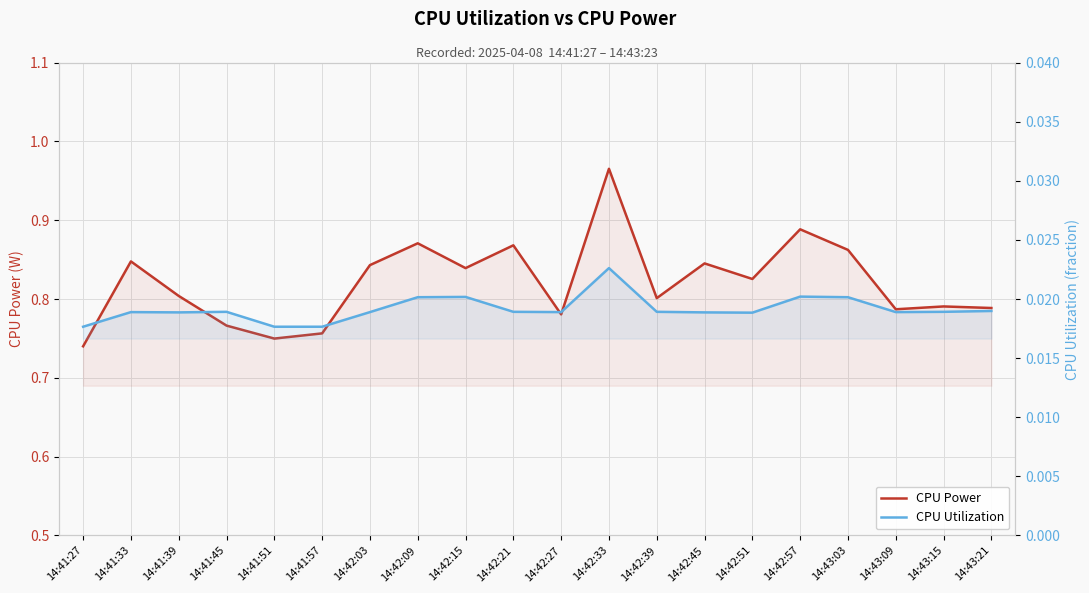

What is the difference between the second highest and minimum values in the CPU Power series?

0.1